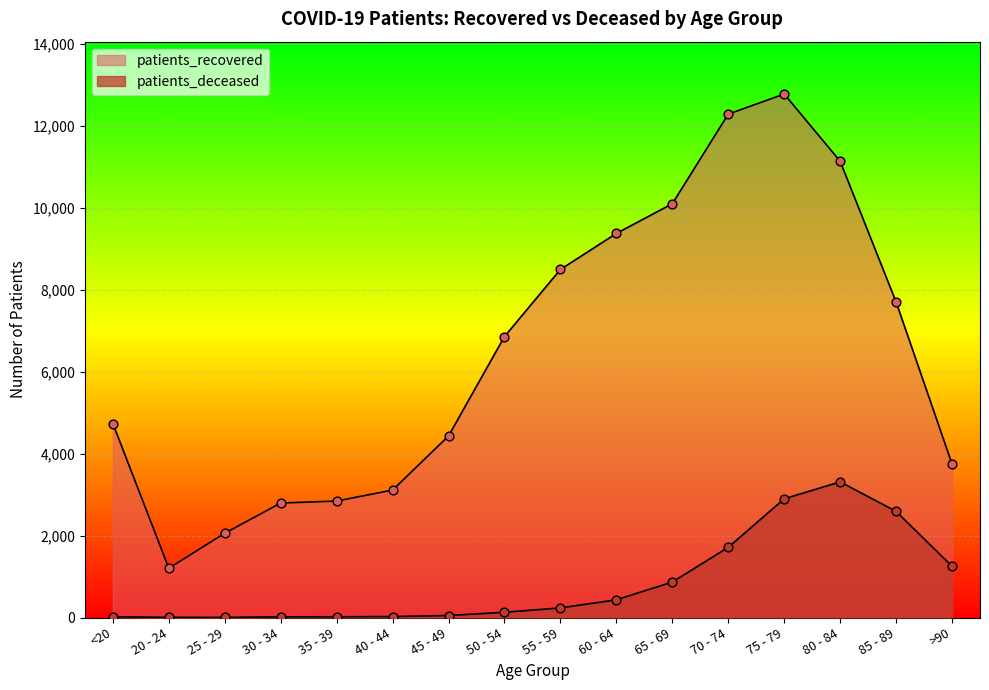

At how many categories does at least one series exceed 4675?

9